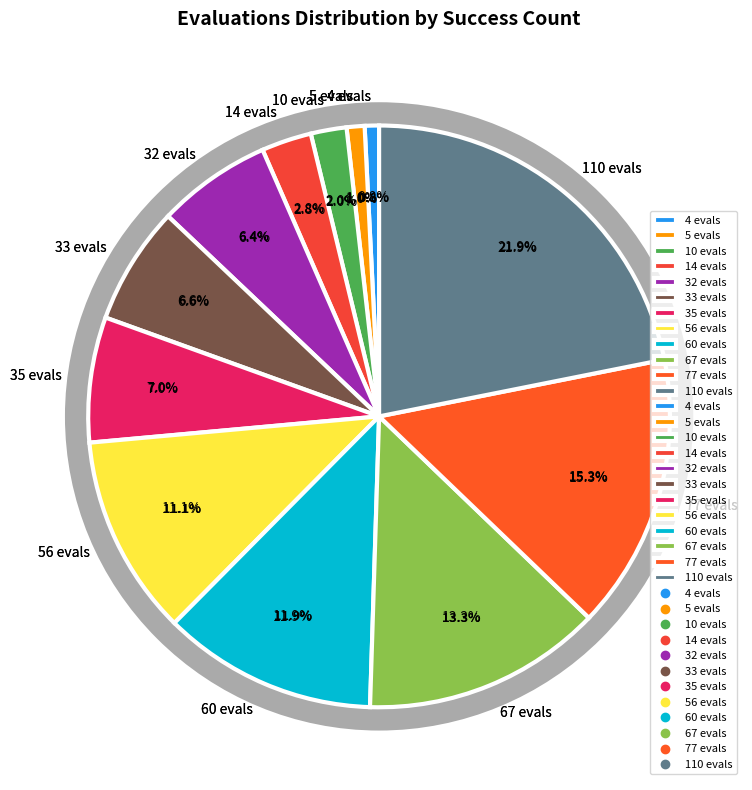

Which slice is the smallest?

4 evals